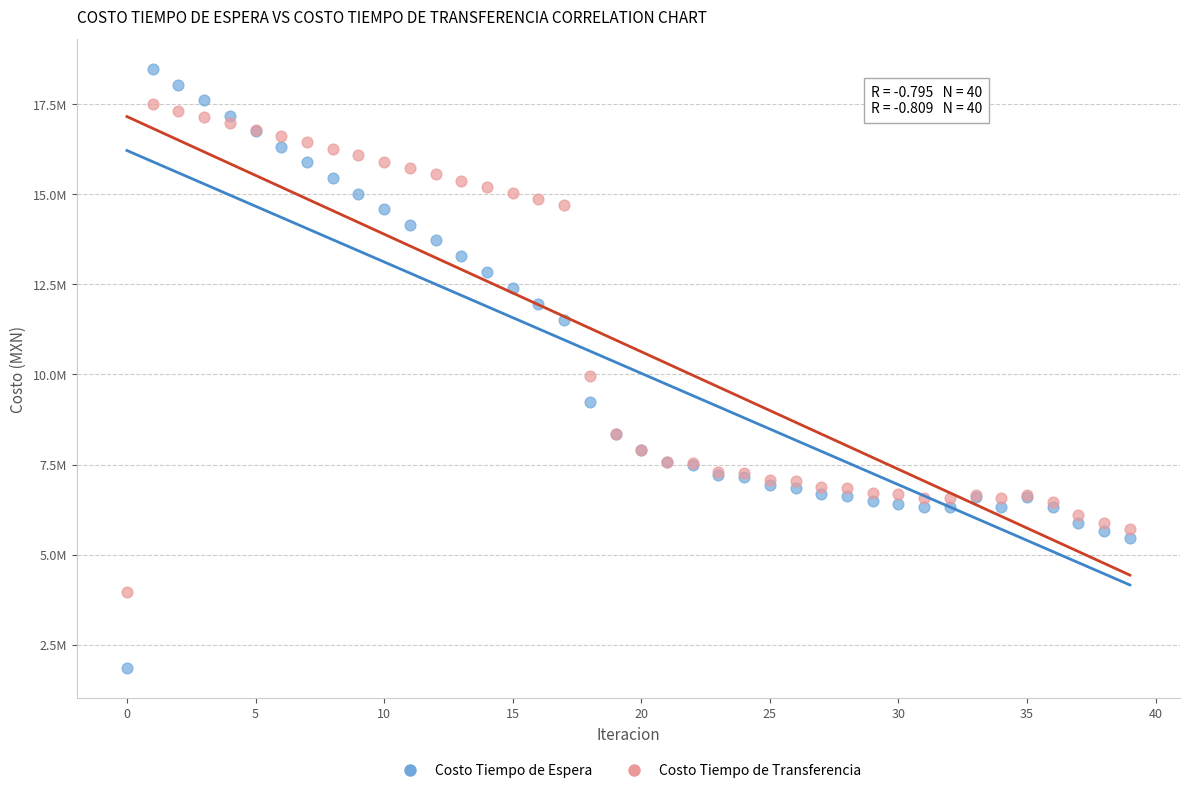

Which series contains the highest Y value?

Costo Tiempo de Espera